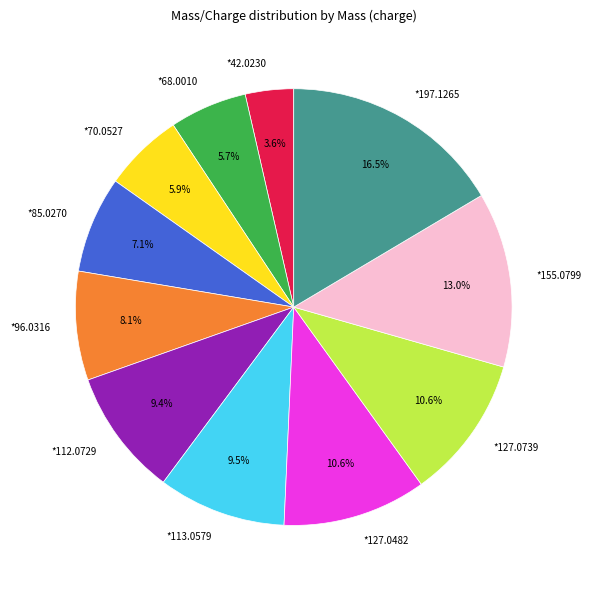

Between *68.0010 and *42.0230, which is larger?

*68.0010